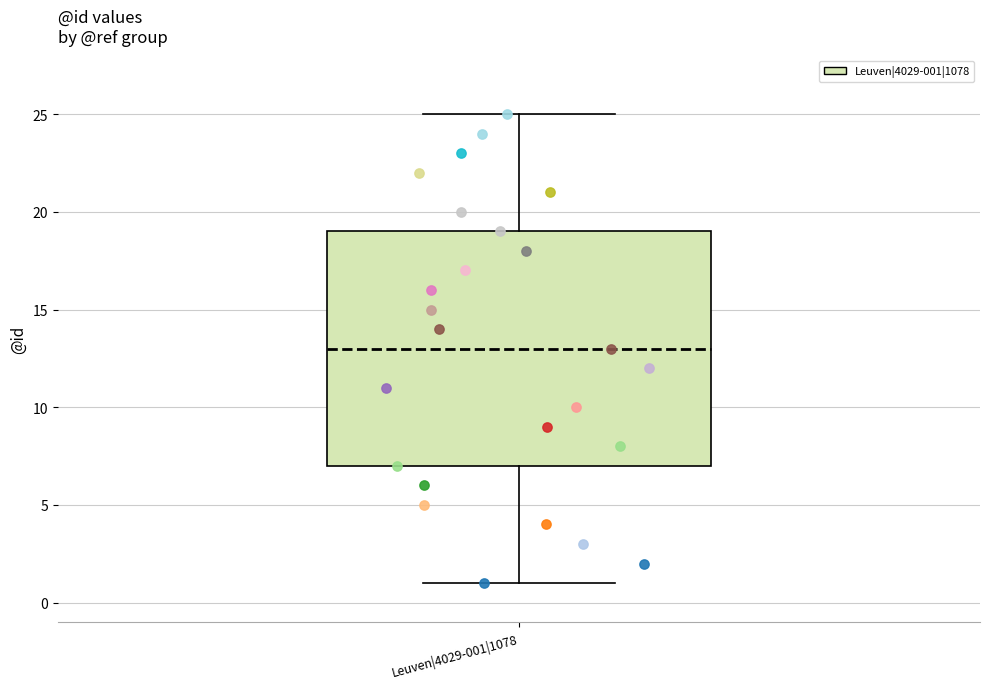

Where does the upper whisker of the box for Leuven|4029-001|1078 end on the y-axis? The values are not printed on the chart, so give them approximately, as read against the axis.

25